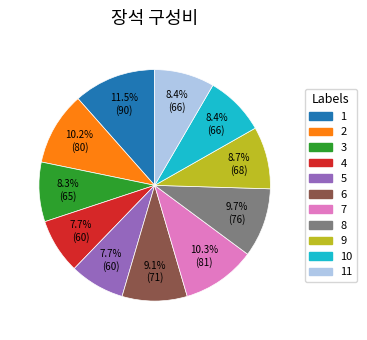

Does any single category account for the majority?

No